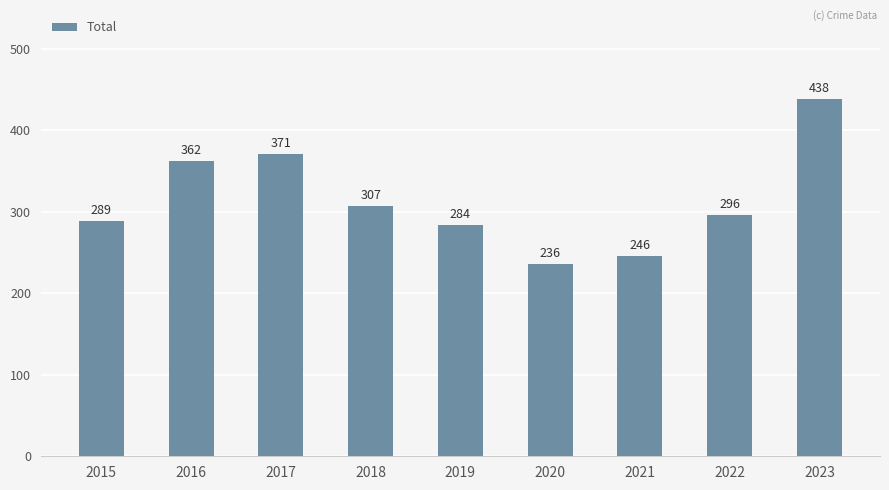

What is the value of the 8th bar from the left?

296